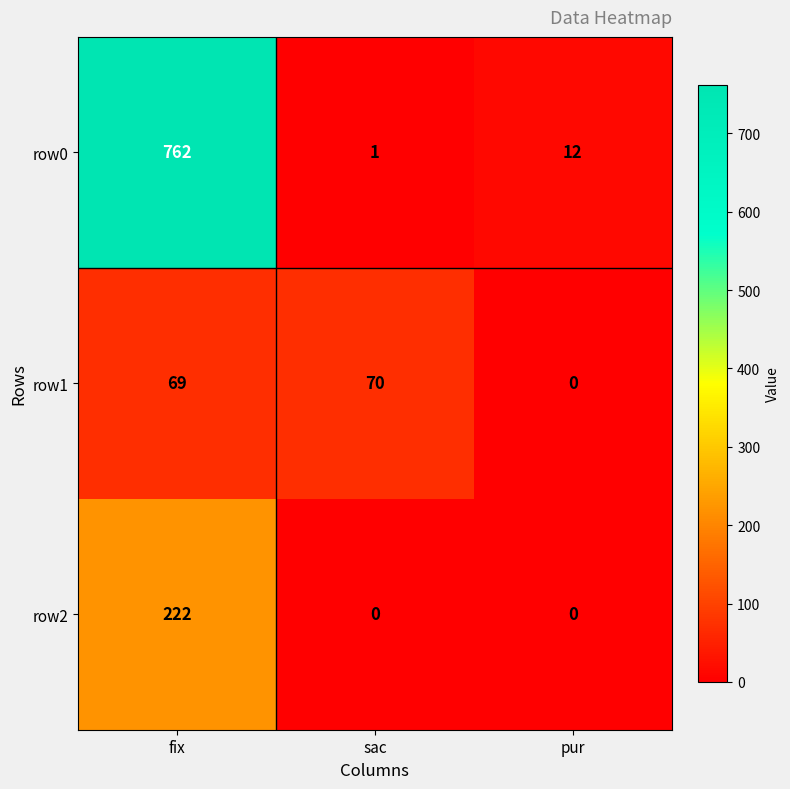

At how many categories does at least one series exceed 753?

1